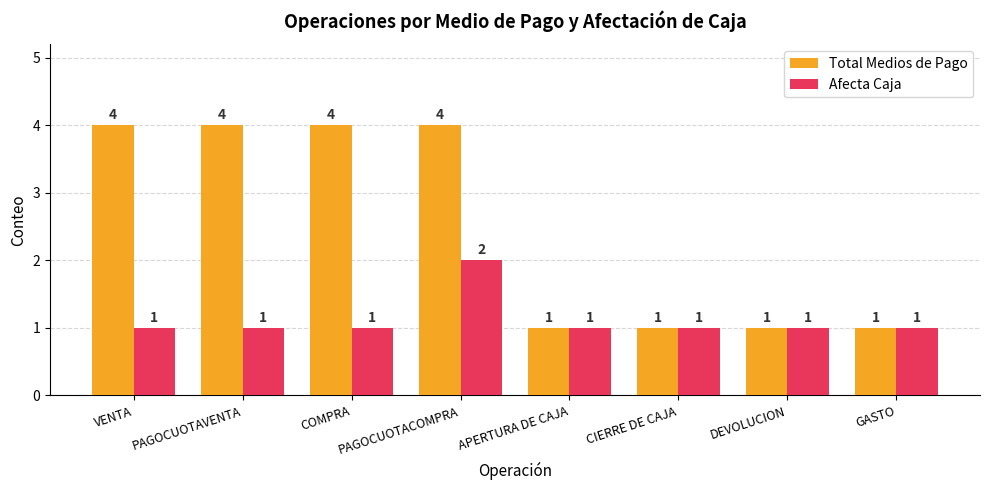

What is the sum of all Afecta Caja values?

9